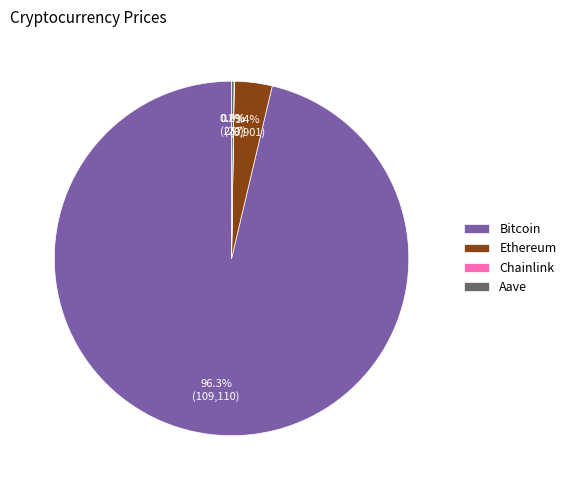

Which category has the biggest portion of the pie?

Bitcoin